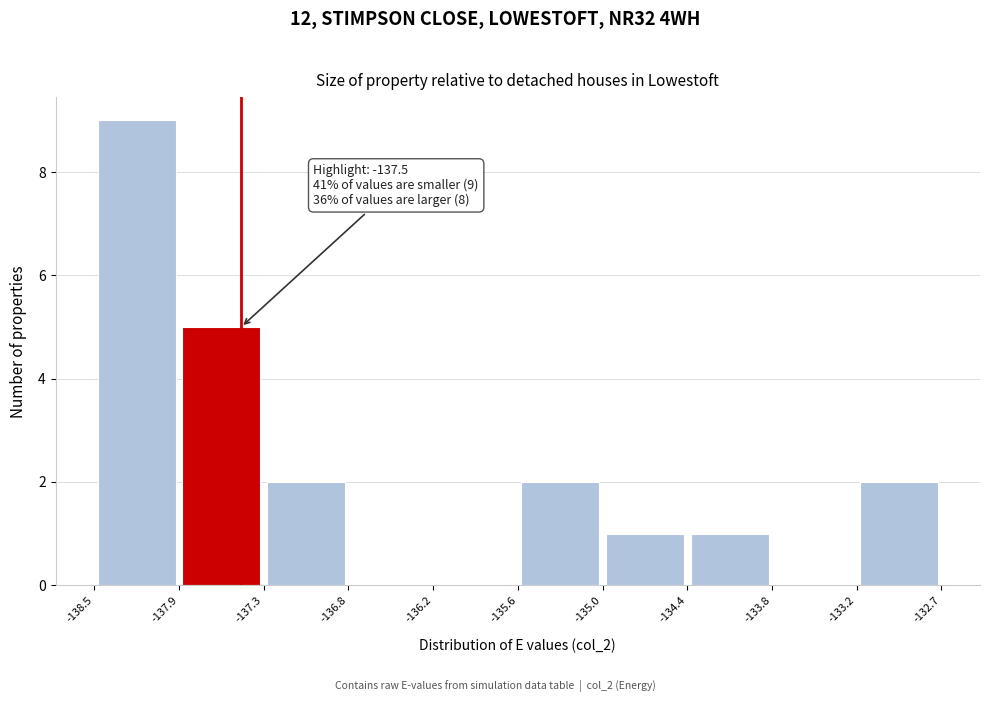

Over which range of the x-axis is the bar tallest?

-138.5 to -137.9